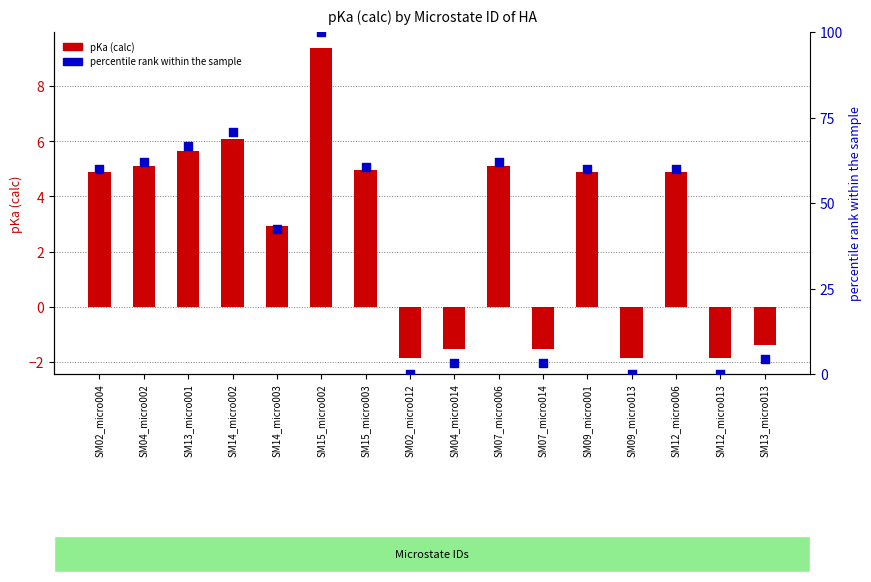

Which series has the largest total across all categories?

percentile rank within the sample